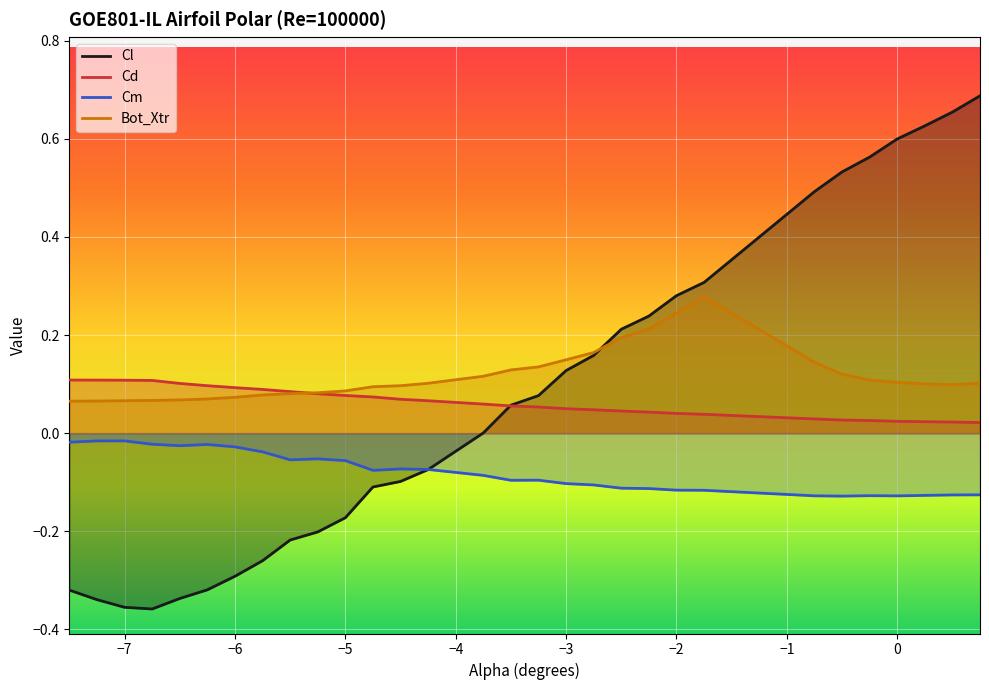

What is the minimum value for Bot_Xtr?

0.1